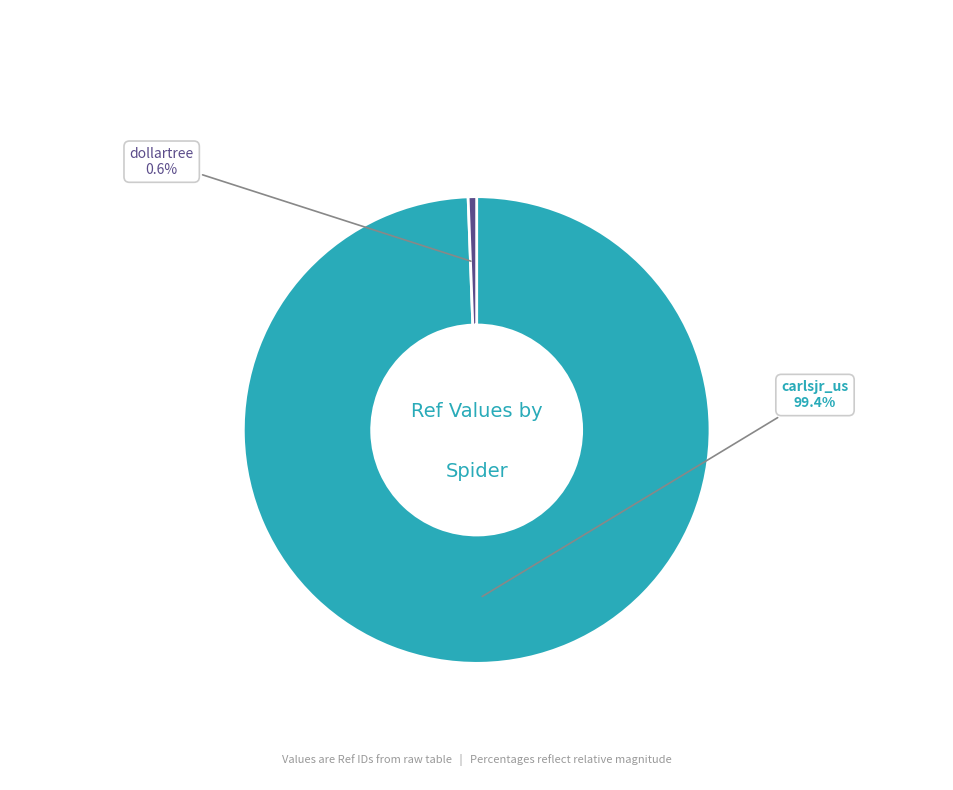

Is there a majority slice in this chart?

Yes